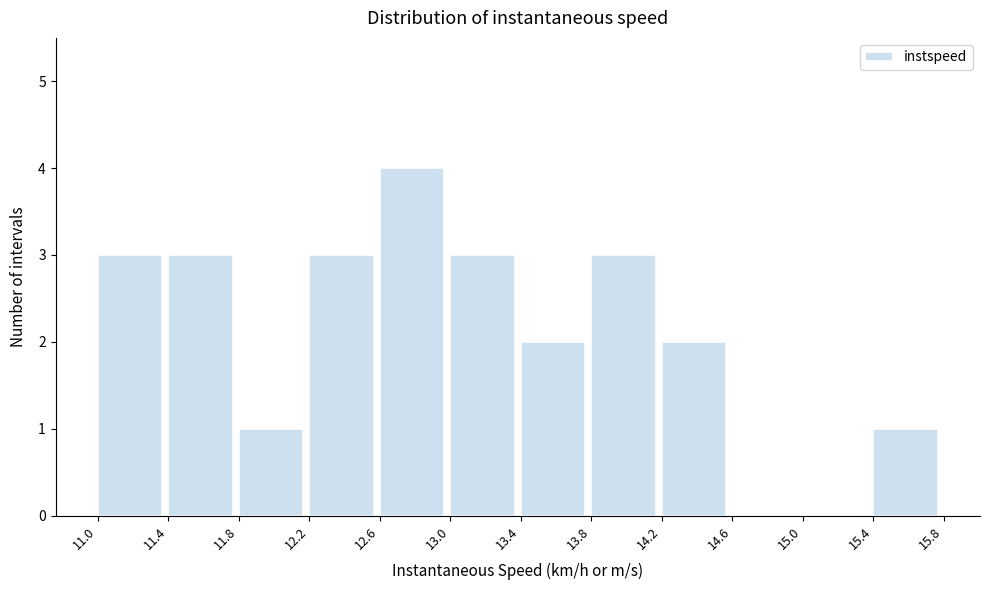

Reading left to right, list every bar in this chart as the range it spans on the x-axis followed by its height. The values are not printed on the chart, so give them approximately, as read against the axis.

11.0 to 11.4: 3
11.4 to 11.8: 3
11.8 to 12.2: 1
12.2 to 12.6: 3
12.6 to 13.0: 4
13.0 to 13.4: 3
13.4 to 13.8: 2
13.8 to 14.2: 3
14.2 to 14.6: 2
14.6 to 15.0: 0
15.0 to 15.4: 0
15.4 to 15.8: 1